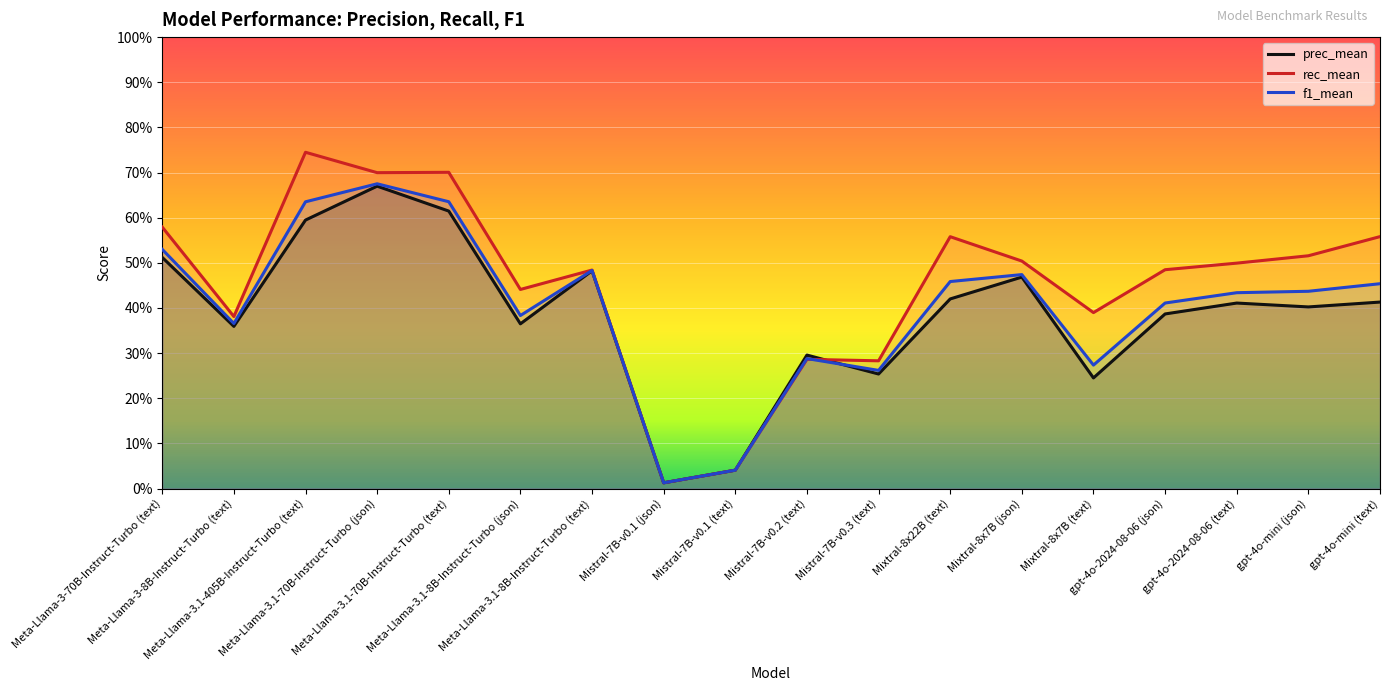

List the series in order of their overall mean, lowest first.

prec_mean, f1_mean, rec_mean